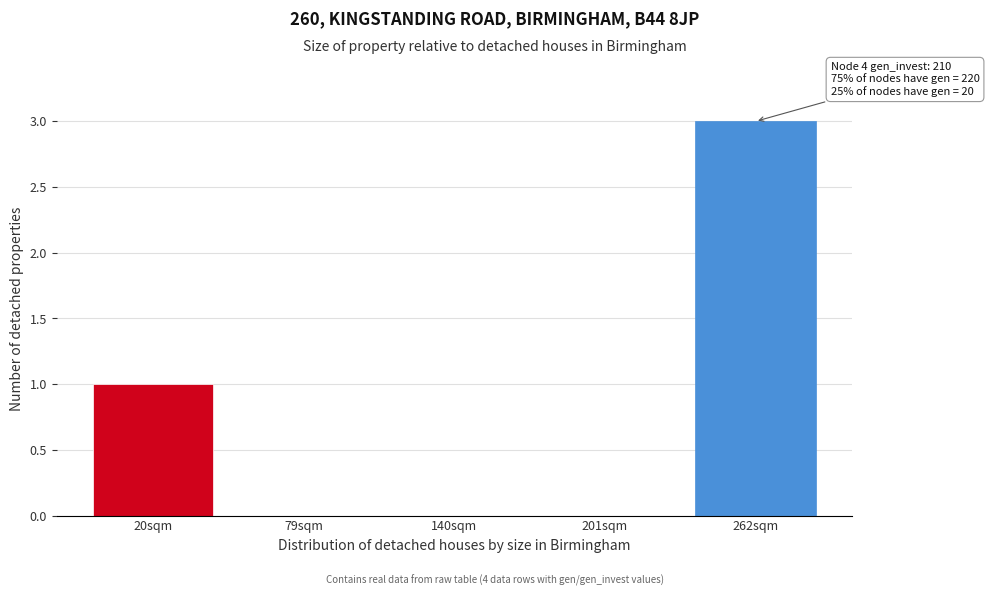

Reading left to right, list all the values displayed in this chart.

20sqm=1	79sqm=0	140sqm=0	201sqm=0	262sqm=3